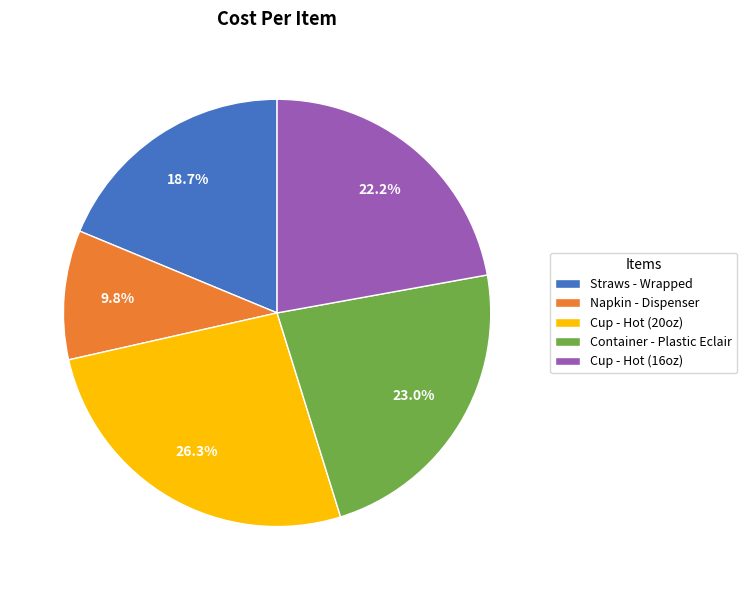

The Straws - Wrapped slice represents 19% of the pie. True or false?

True